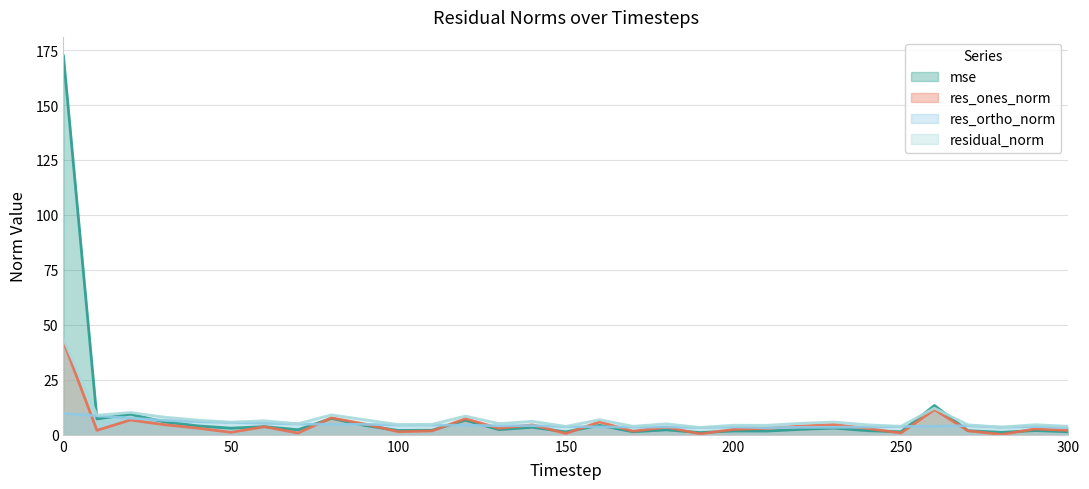

True or false: res_ones_norm has a value of 0.0 at 280.

False